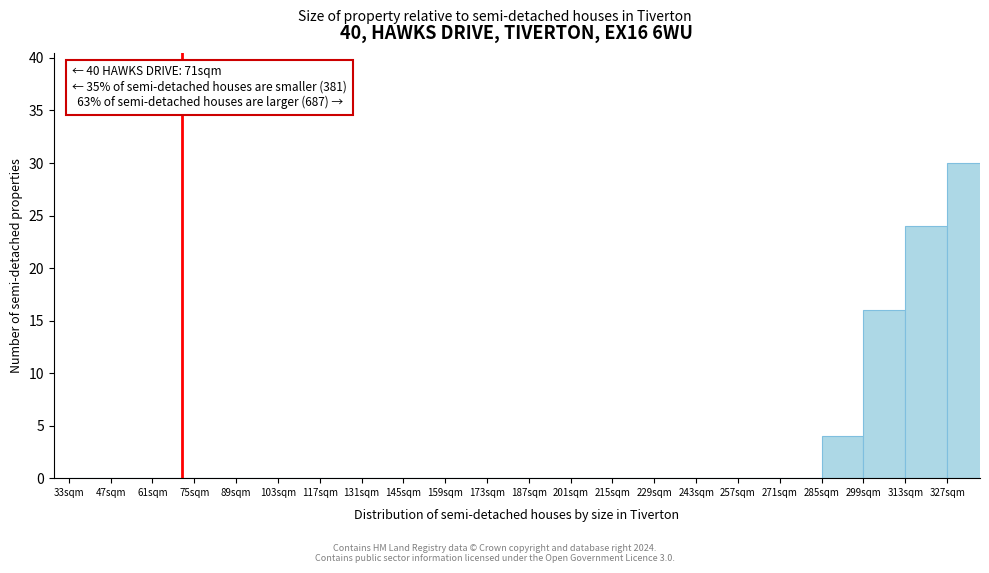

Which range on the x-axis has the tallest bar?

327 to 341